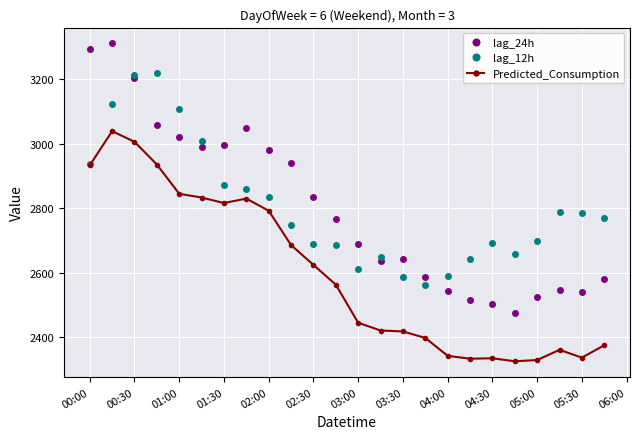

Rank the series by their maximum value, from lowest to highest.

Predicted_Consumption, lag_12h, lag_24h